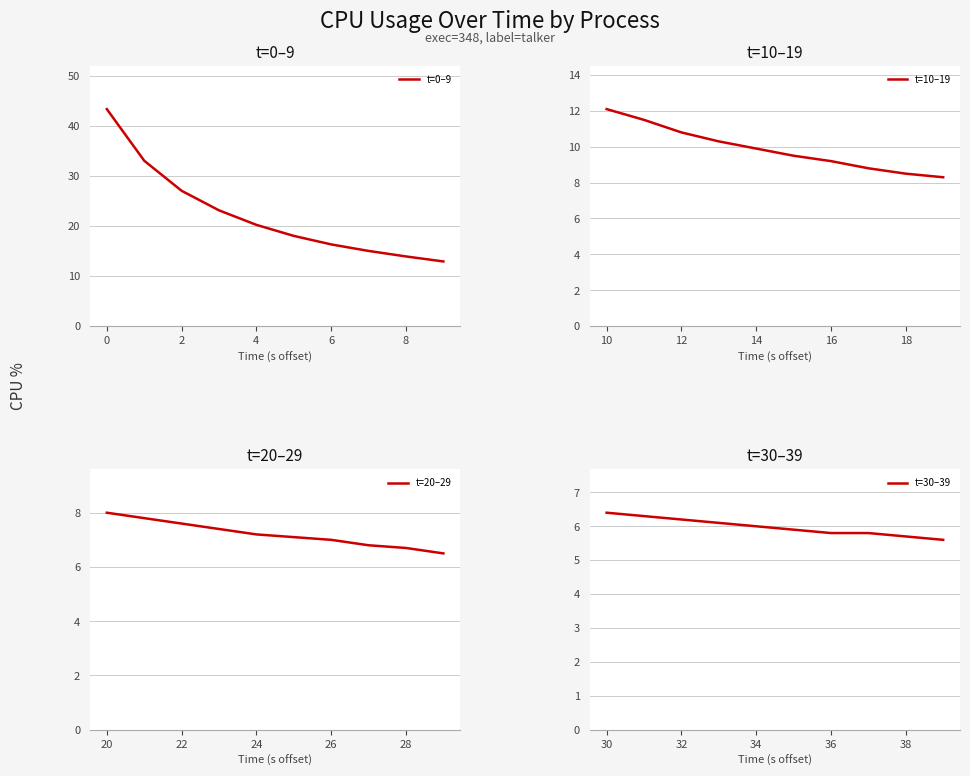

Which series has the widest spread of values?

t=0–9